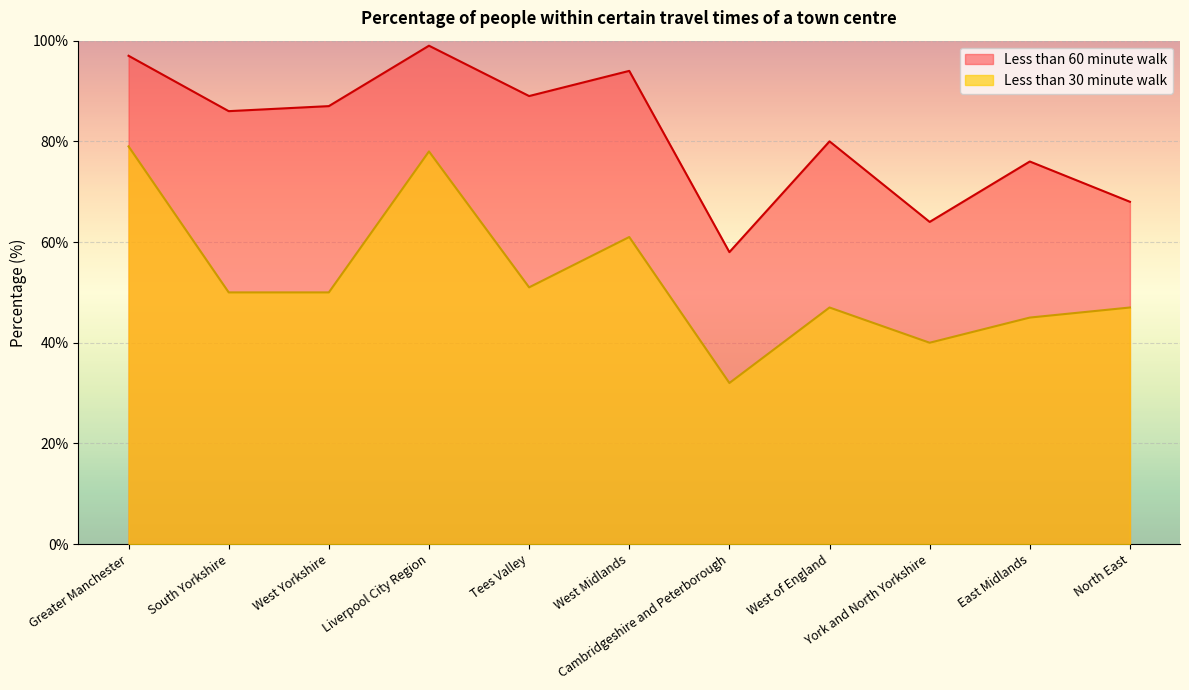

At which category does the chart reach its peak across all series?

Liverpool City Region